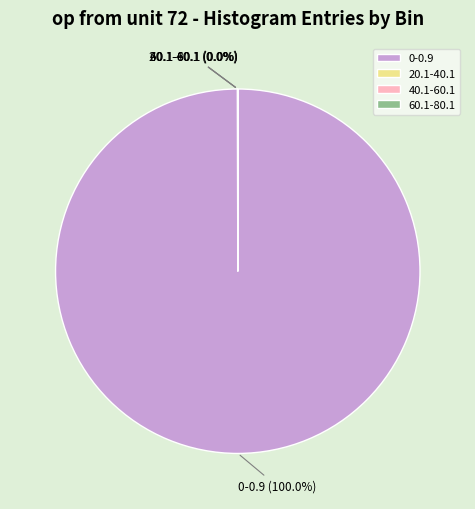

Which category has the biggest portion of the pie?

0-0.9